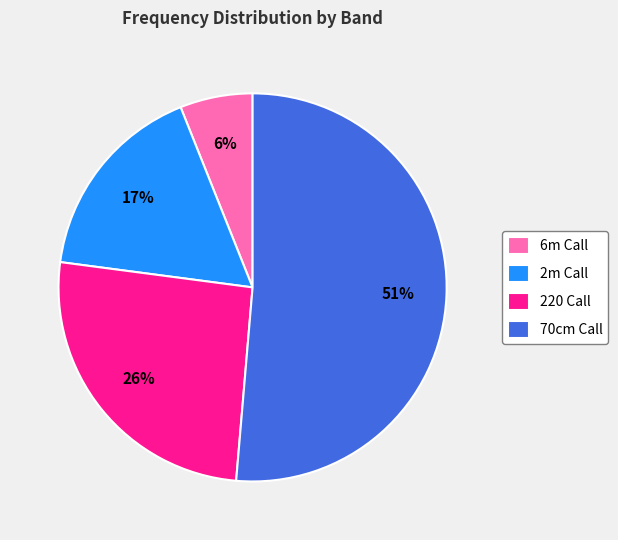

Do 2m Call and 6m Call together represent more than half of the pie?

No